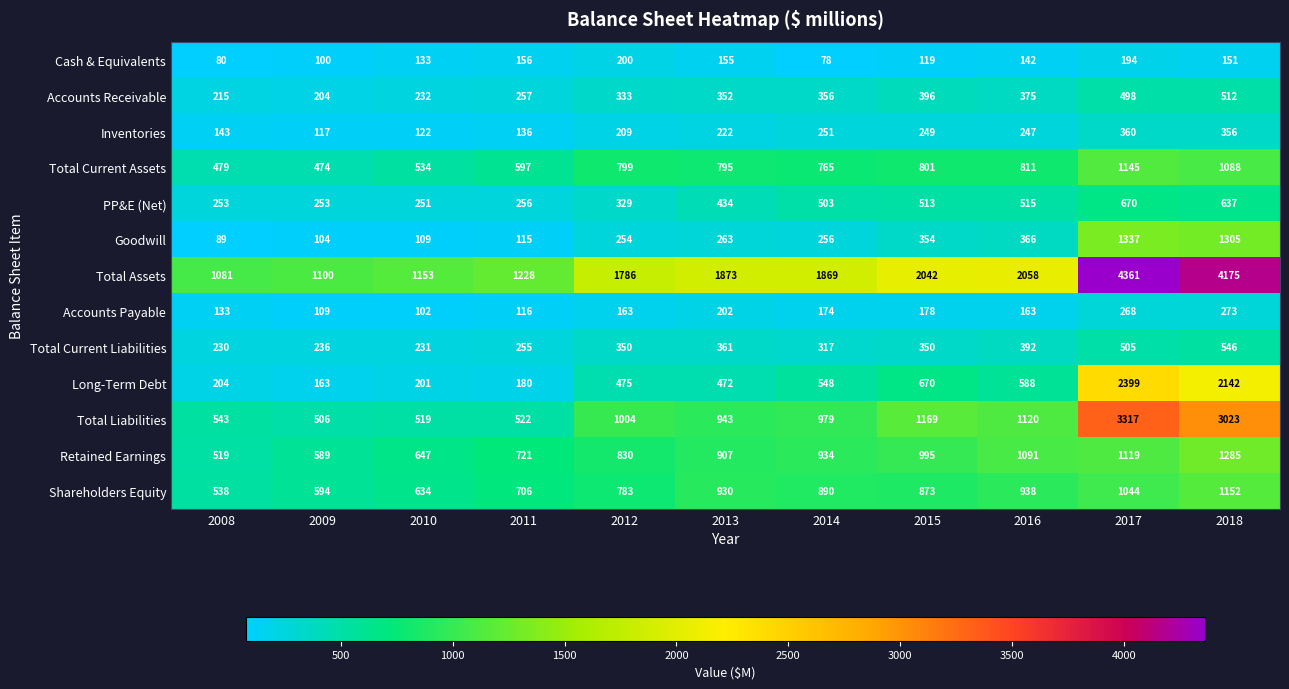

Which series has the widest spread of values?

Total Assets